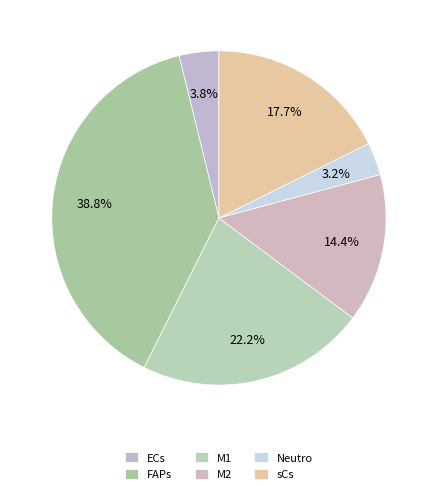

How many segments does this pie chart have?

6